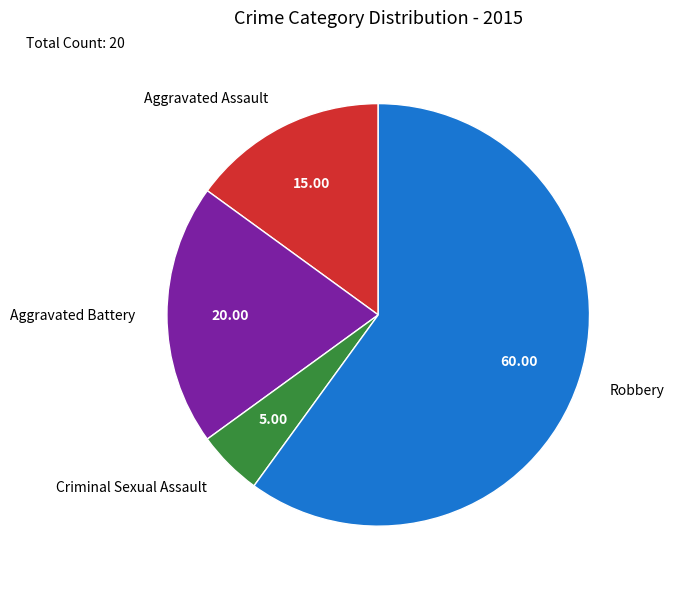

The Criminal Sexual Assault slice represents 13% of the pie. True or false?

False